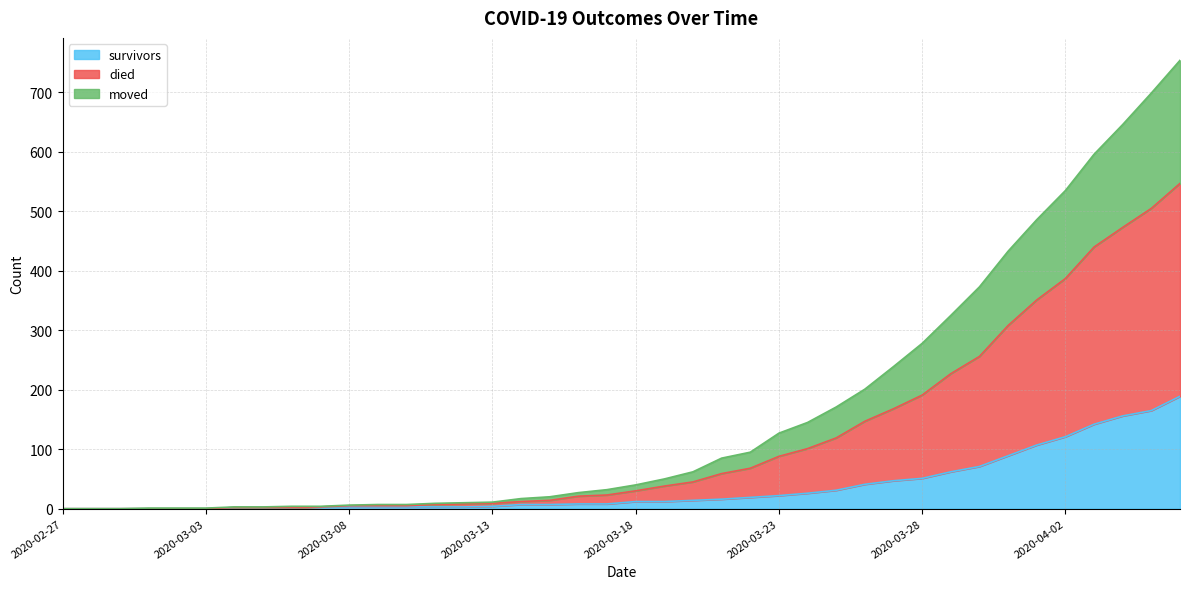

True or false: moved has more than 2 points higher than both neighbors.

False